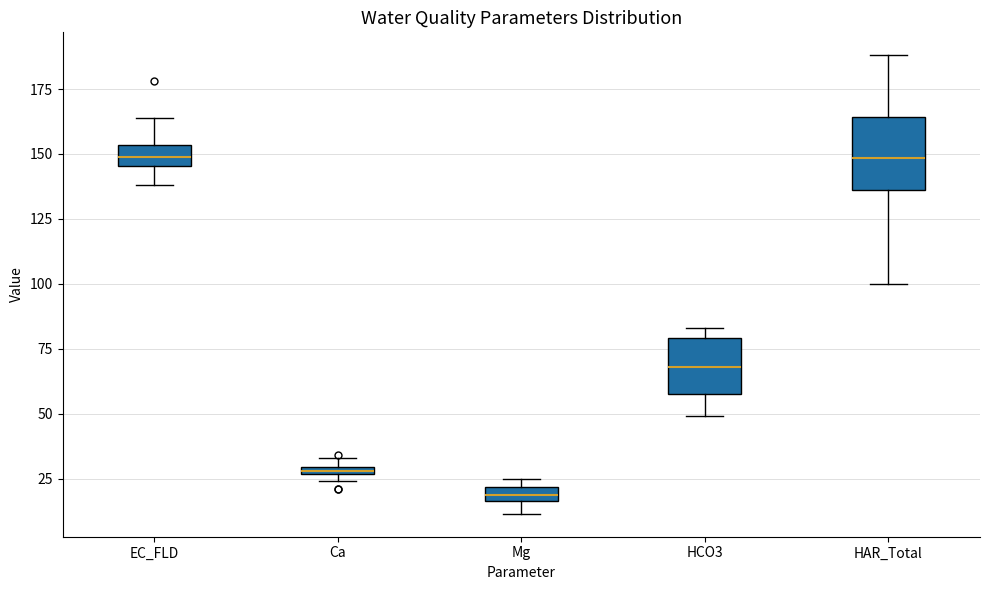

Which box is the tallest, from its lower edge to its upper edge?

HAR_Total